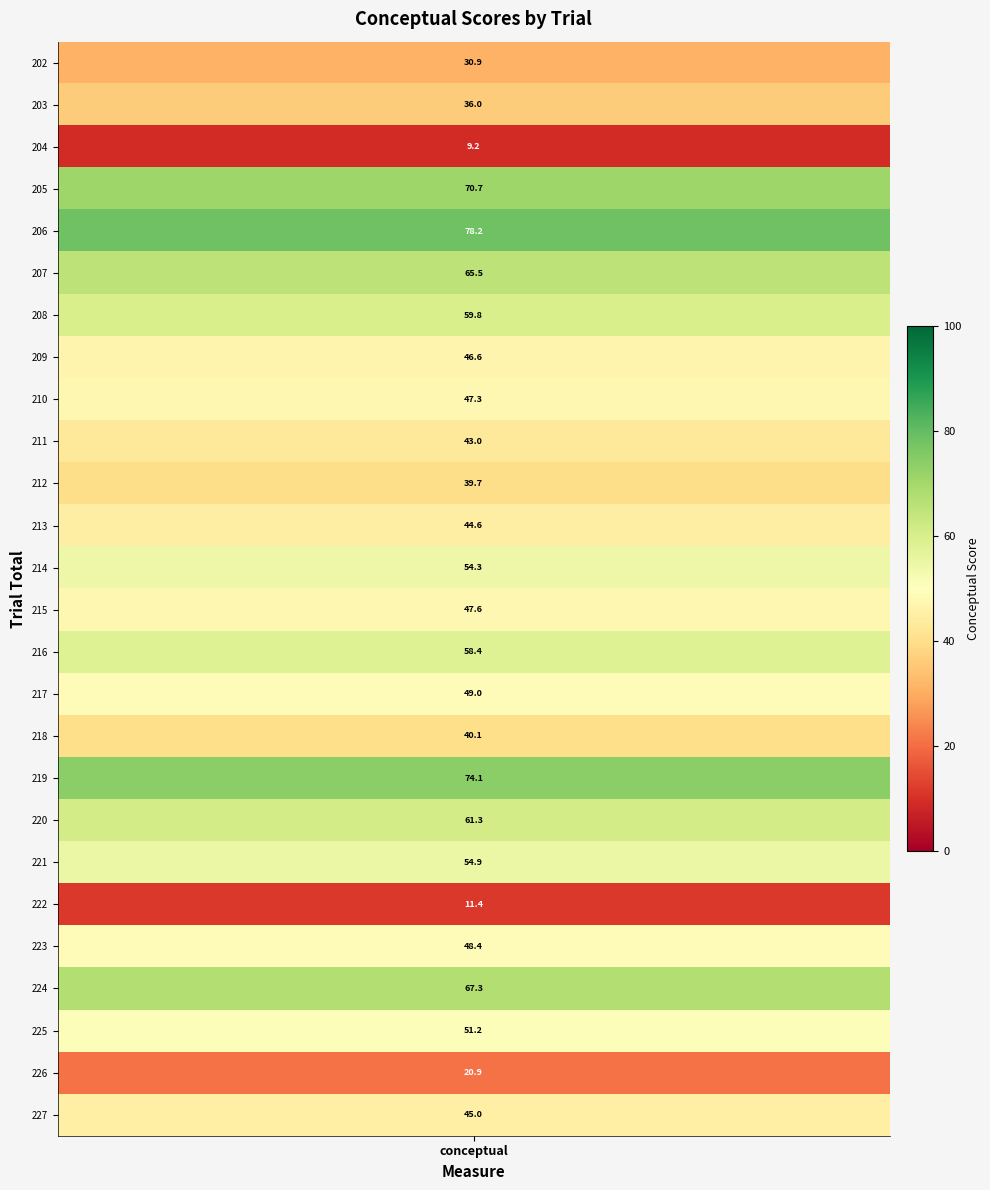

Reading left to right, extract all data points from this chart.

0=30.9	1=36.0	2=9.2	3=70.7	4=78.2	5=65.5	6=59.8	7=46.6	8=47.3	9=43.0	10=39.7	11=44.6	12=54.3	13=47.6	14=58.4	15=49.0	16=40.1	17=74.1	18=61.3	19=54.9	20=11.4	21=48.4	22=67.3	23=51.2	24=20.9	25=45.0